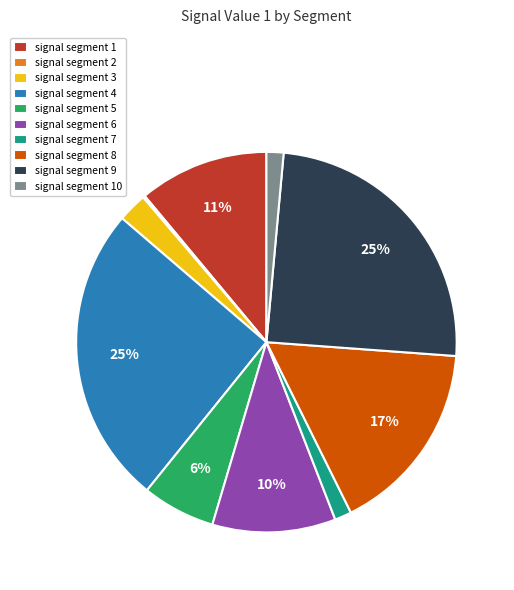

What percentage is the signal segment 6 slice, to the nearest percent?

10%